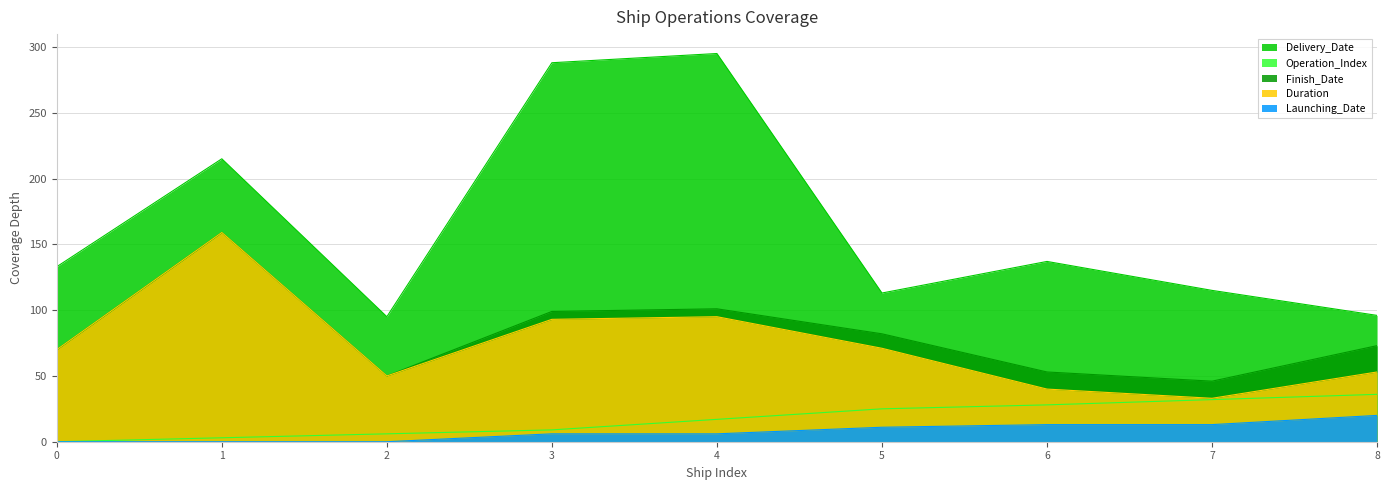

Where does the Operation_Index series first go above 17?

5